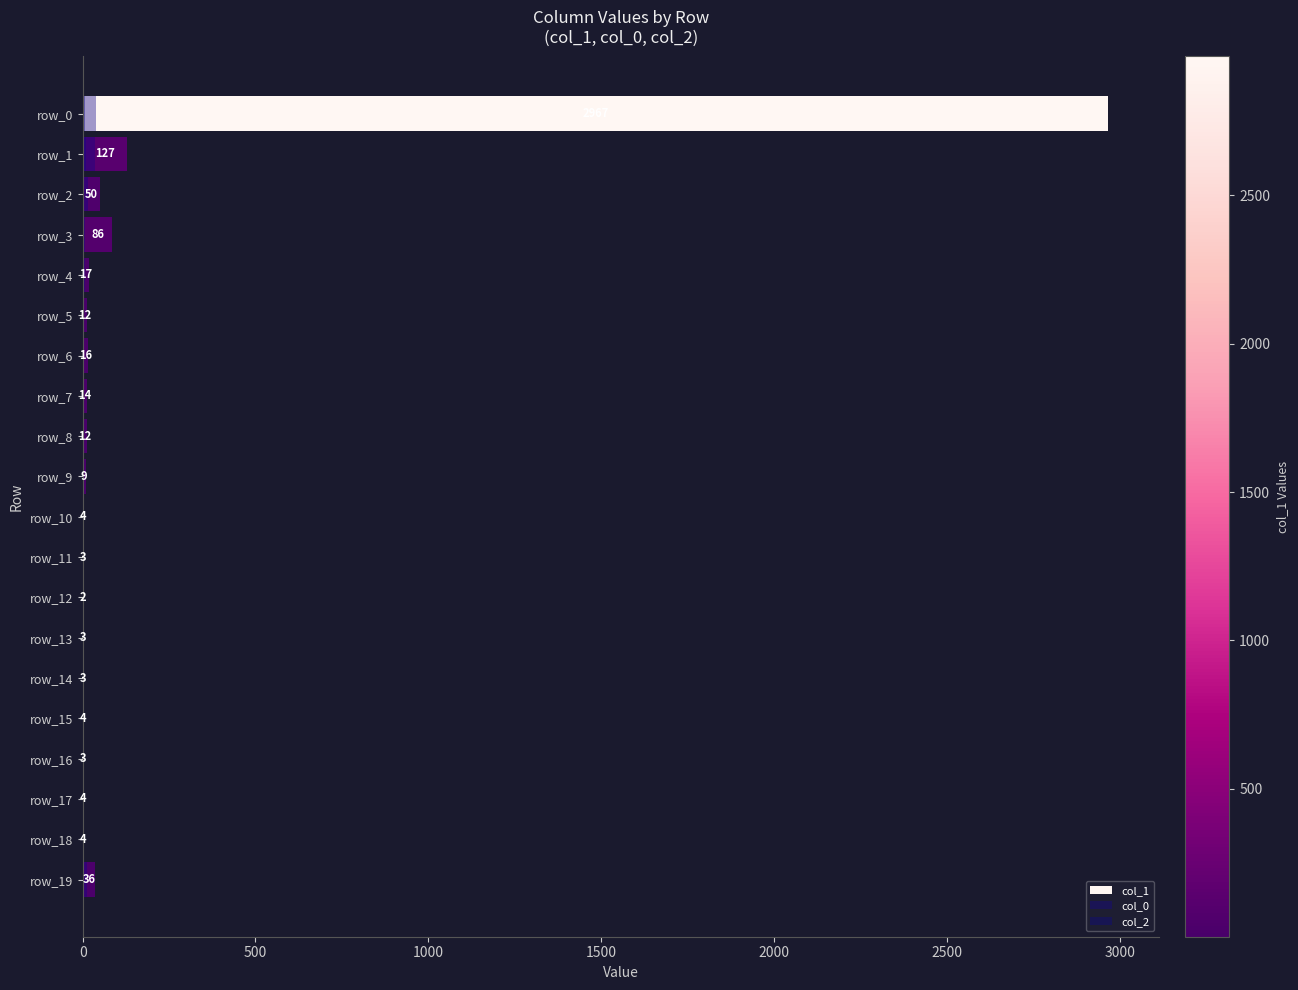

The value of col_2 at 11 is 0. True or false?

False